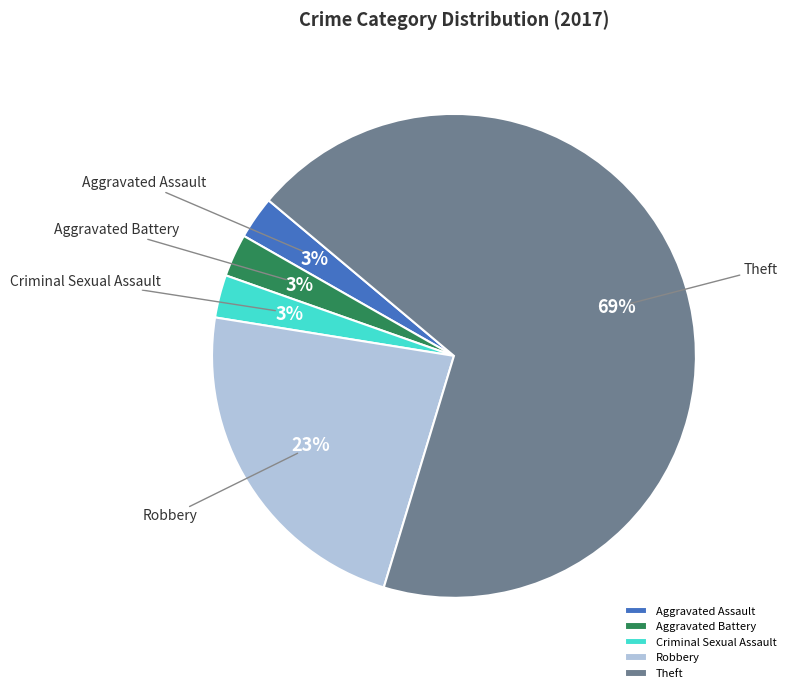

Which category has the biggest portion of the pie?

Theft